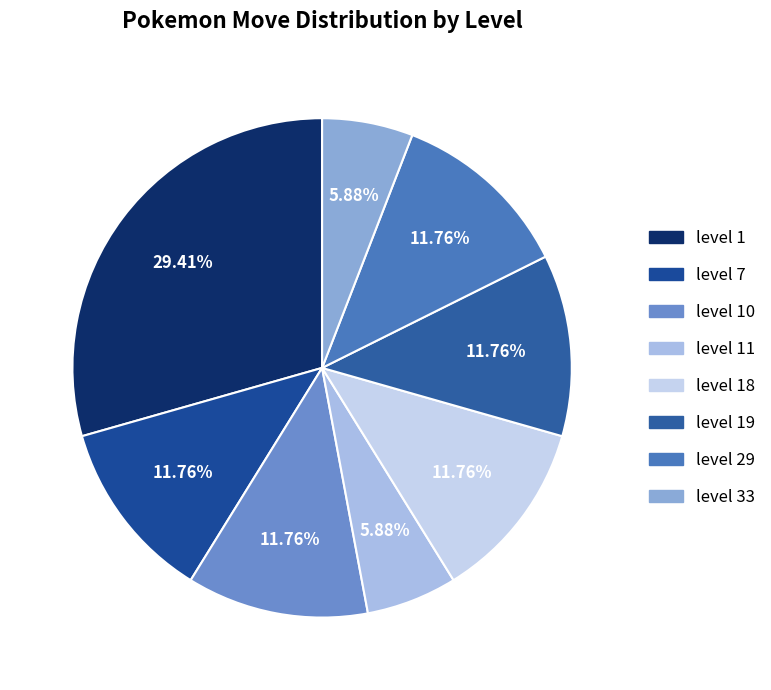

How many segments does this pie chart have?

8